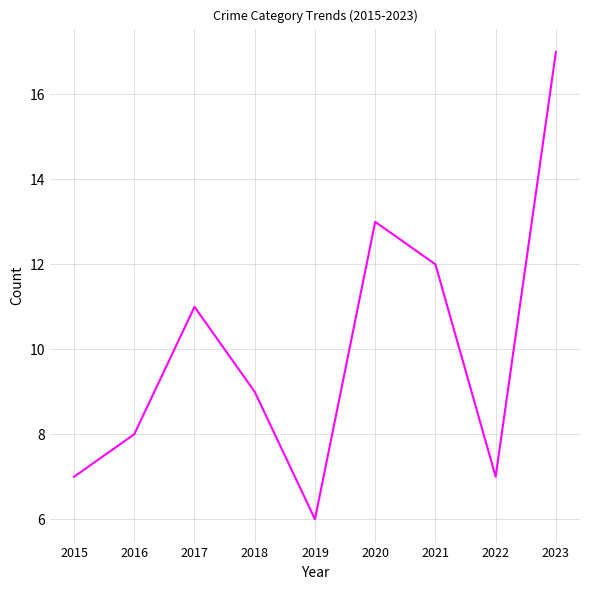

What is the difference between the values at 2021 and 2018?

3